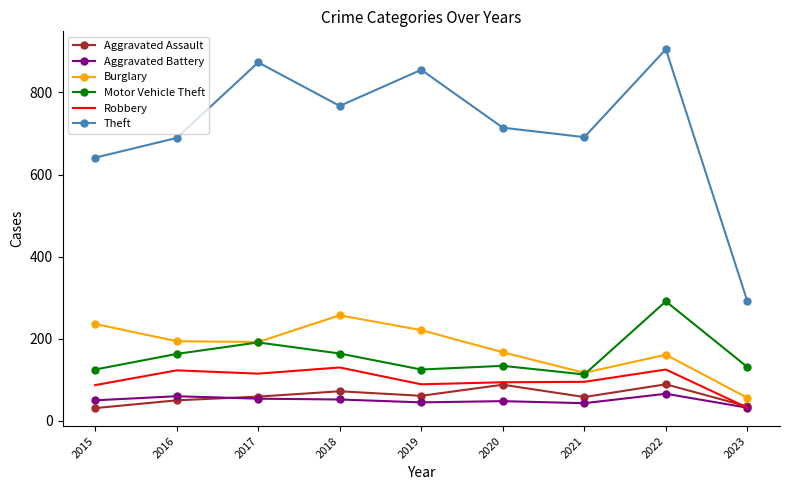

At how many categories does at least one series exceed 597?

8